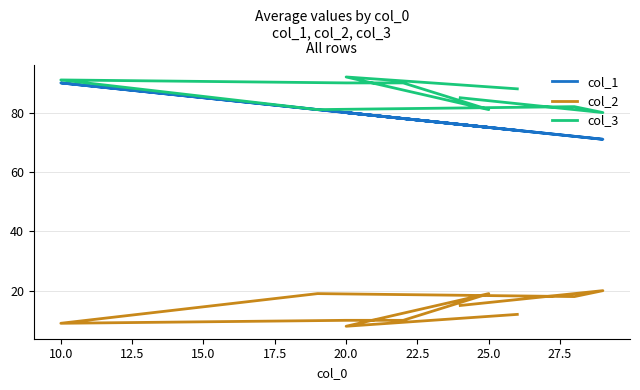

What is the label of the 9th point from the right?

20.0